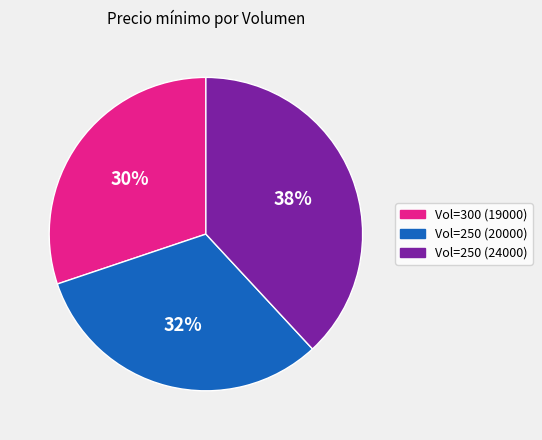

Count the number of slices in the pie.

3